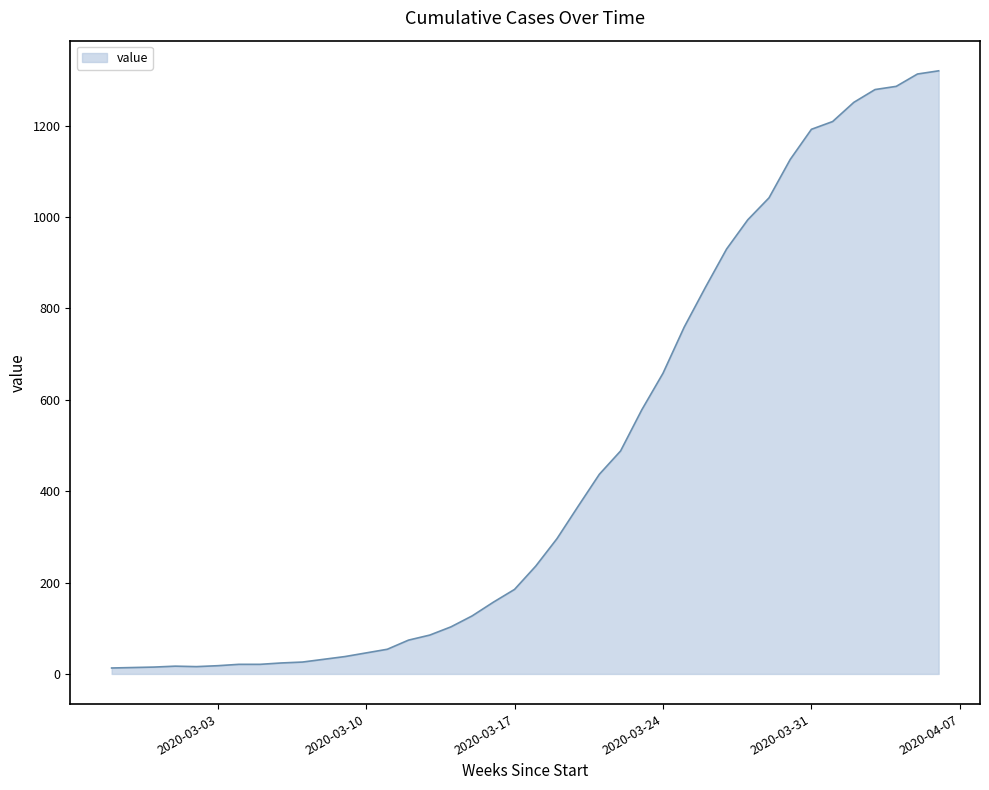

What is the difference between the maximum and minimum values?

1307